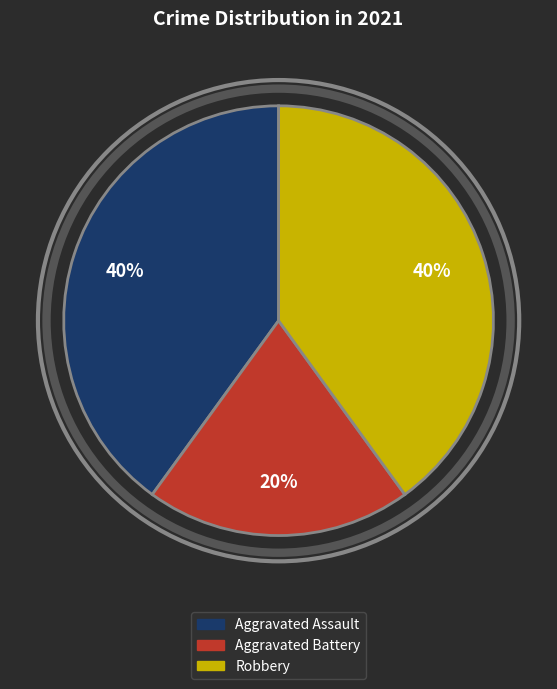

Between Aggravated Battery and Aggravated Assault, which is larger?

Aggravated Assault